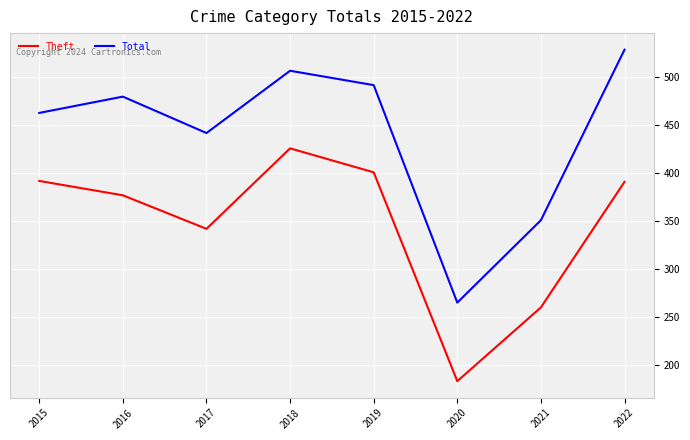

The value of Total at 2018 is 817. True or false?

False